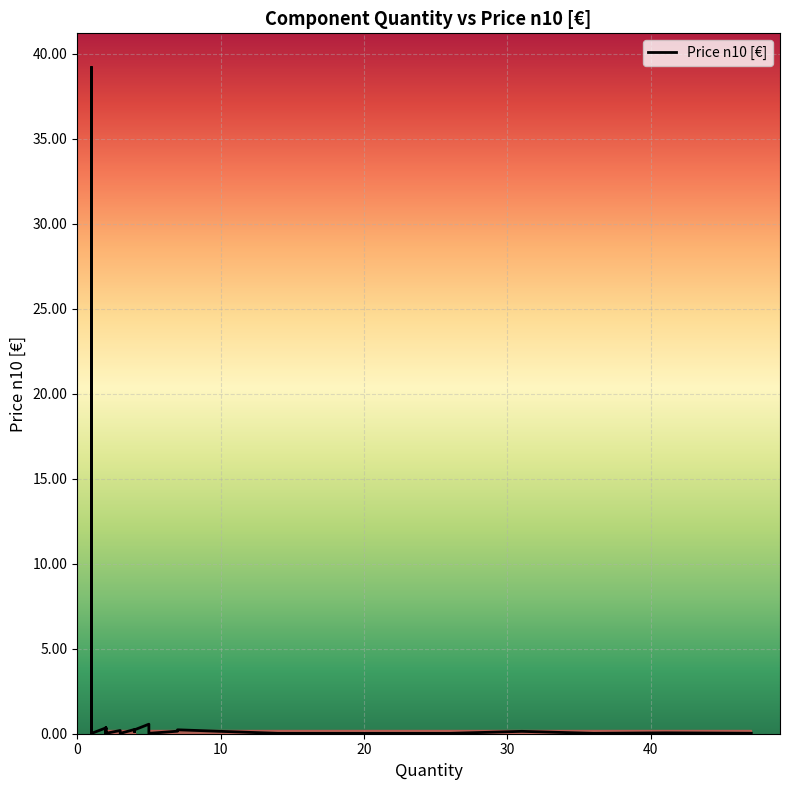

How many lines are shown in the chart?

1